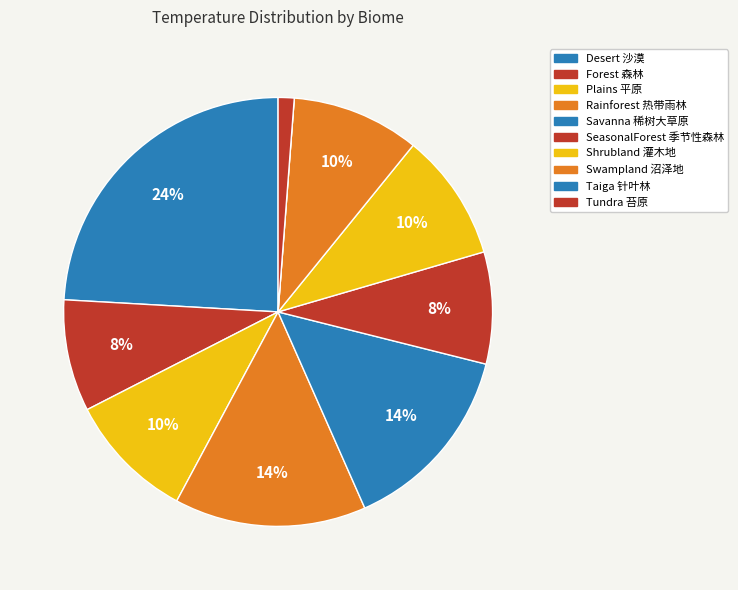

What percentage is the Rainforest 热带雨林 slice, to the nearest percent?

14%